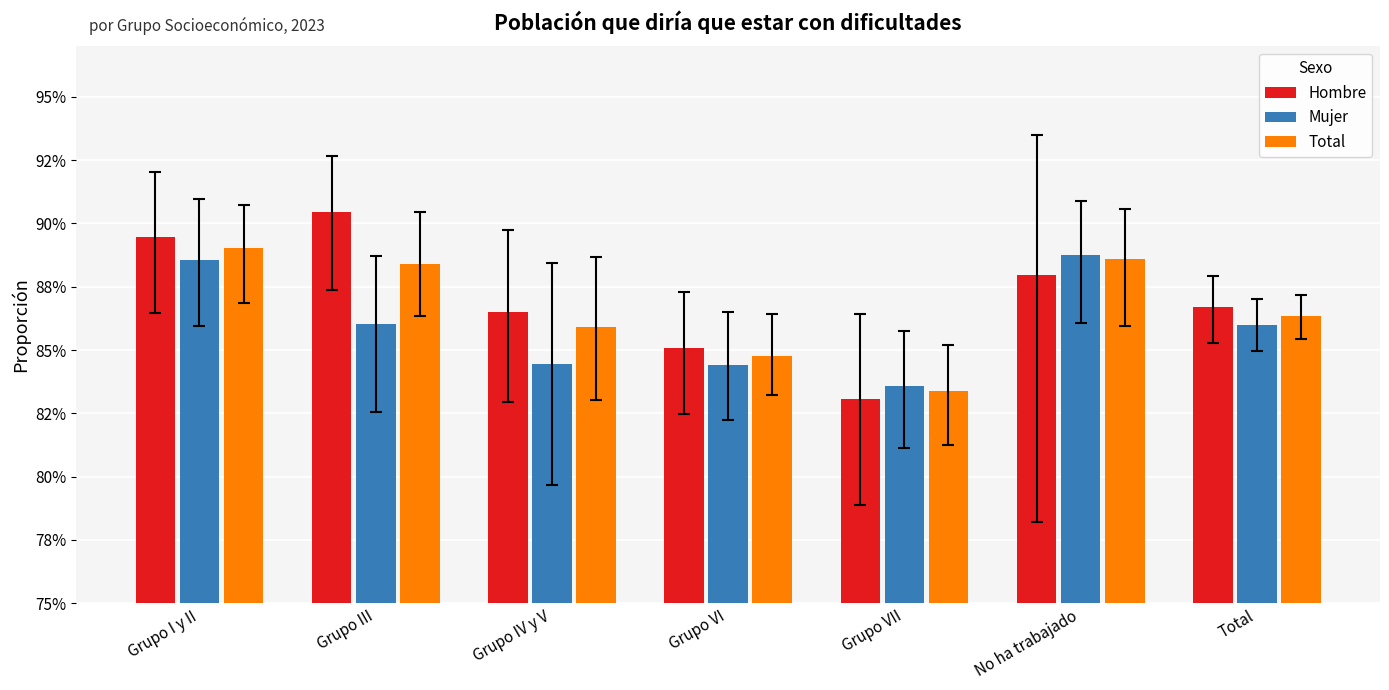

Does the chart contain stacked bars?

No